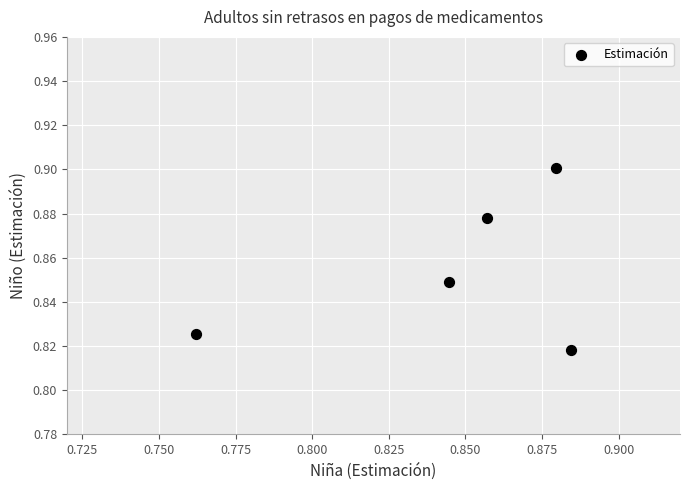

Count the number of points in this scatter plot.

5